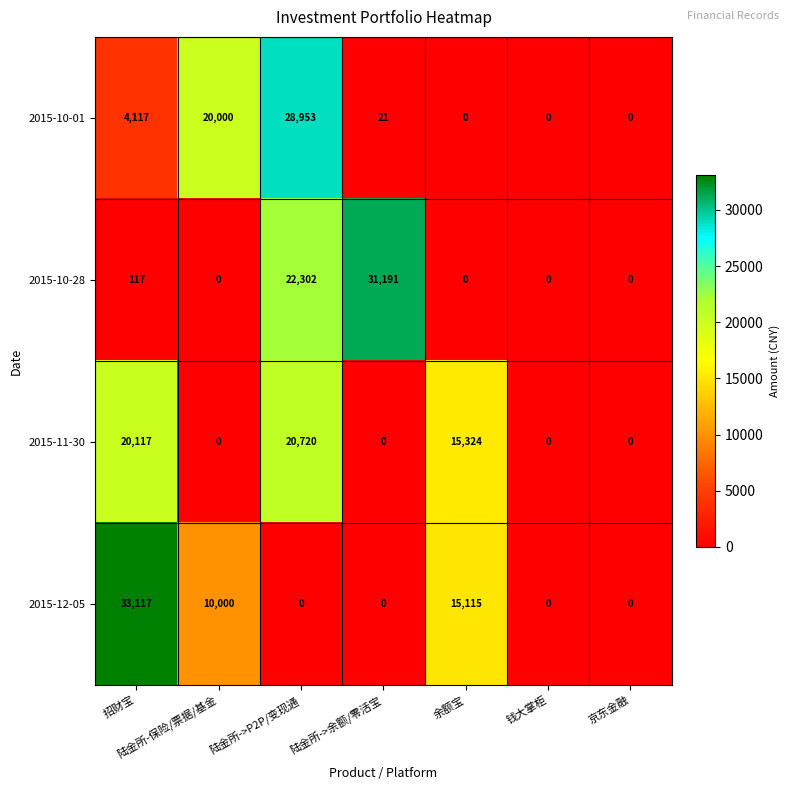

List the series in order of their peak value, lowest first.

2015-11-30, 2015-10-01, 2015-10-28, 2015-12-05